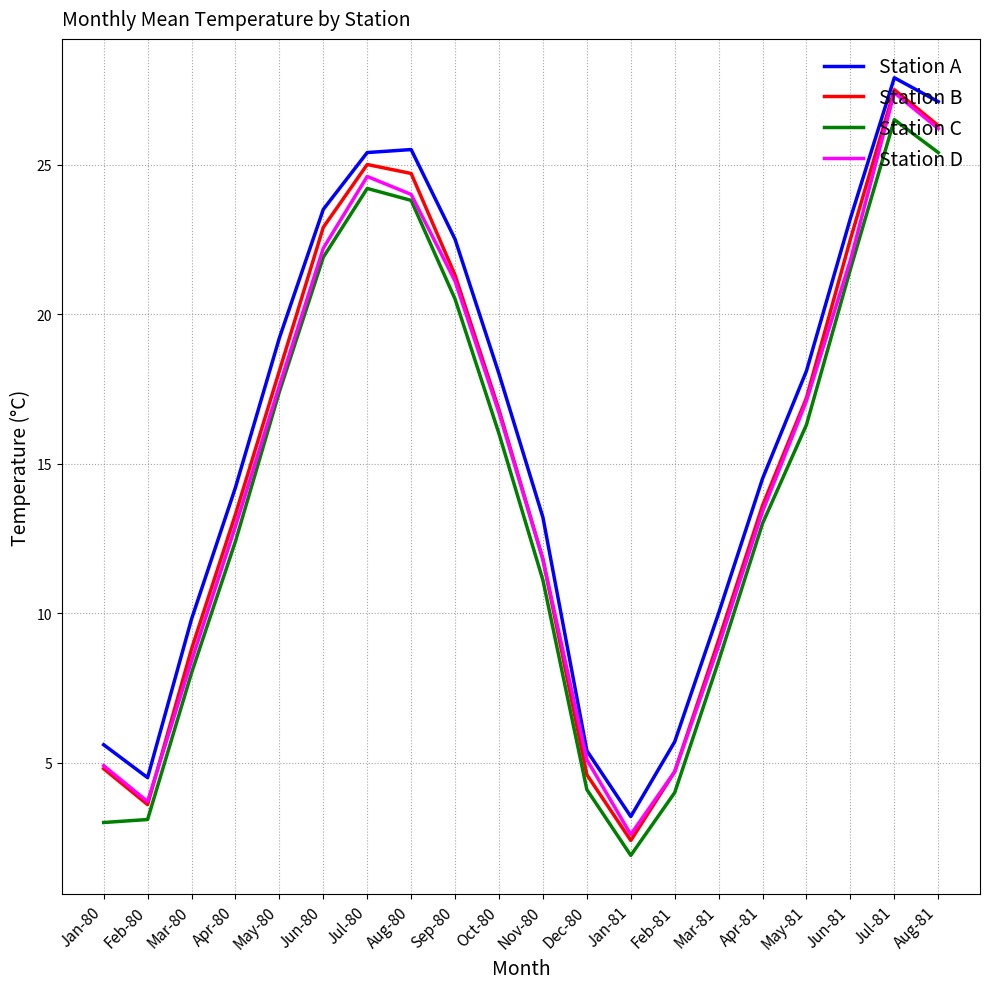

Which series has the largest range (max minus min)?

Station B